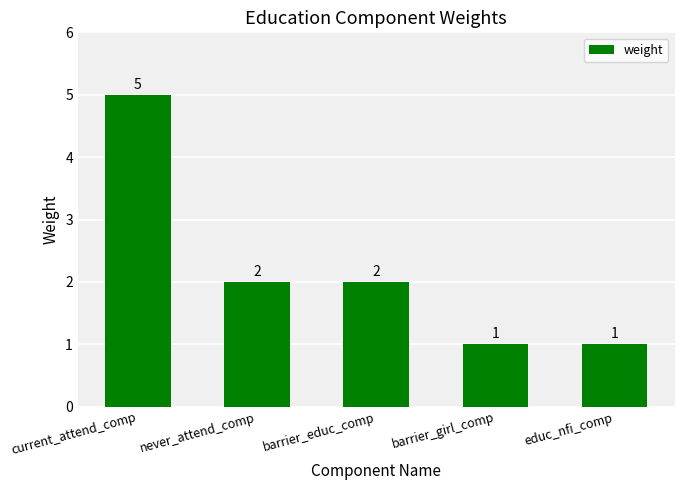

What is the value of the 2nd bar from the left?

2